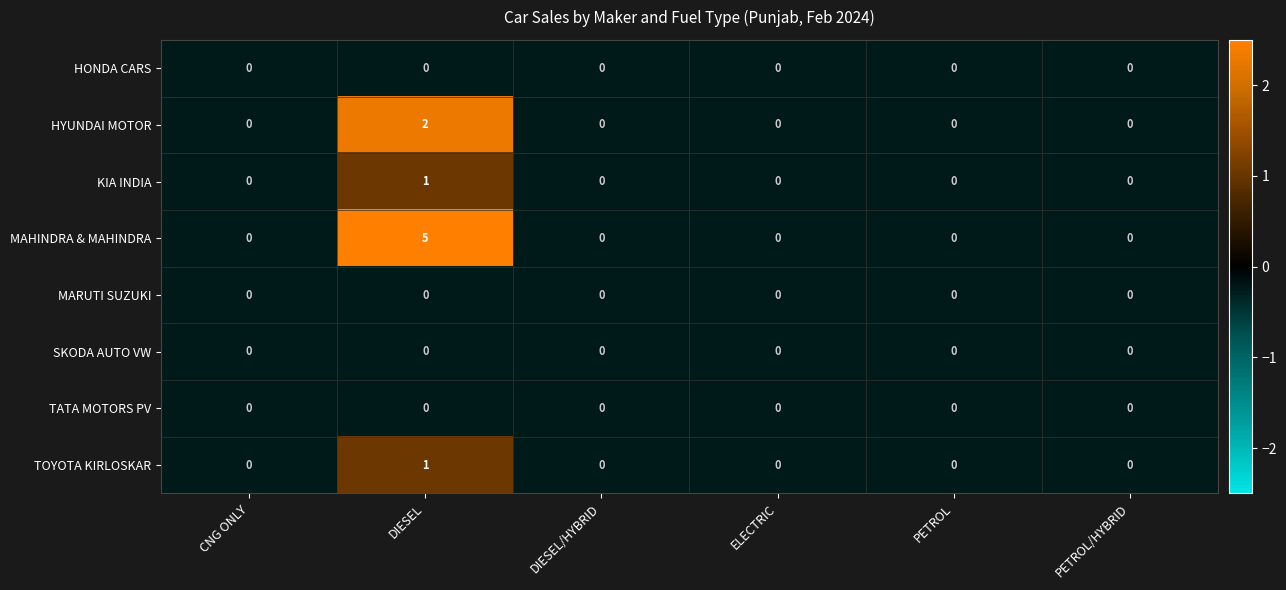

At which category is the sum across all series the highest?

DIESEL